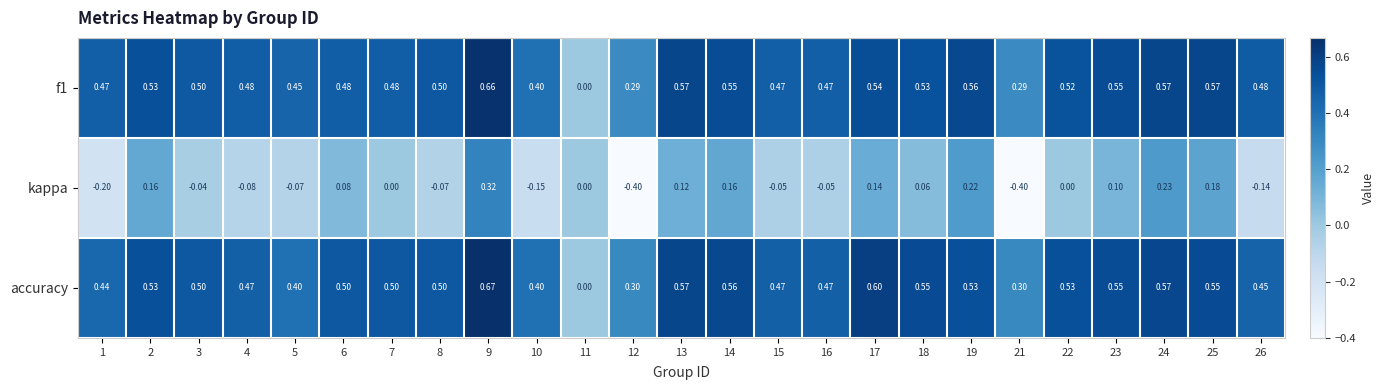

Is the value of kappa at 25 greater than the value of accuracy at 13?

No